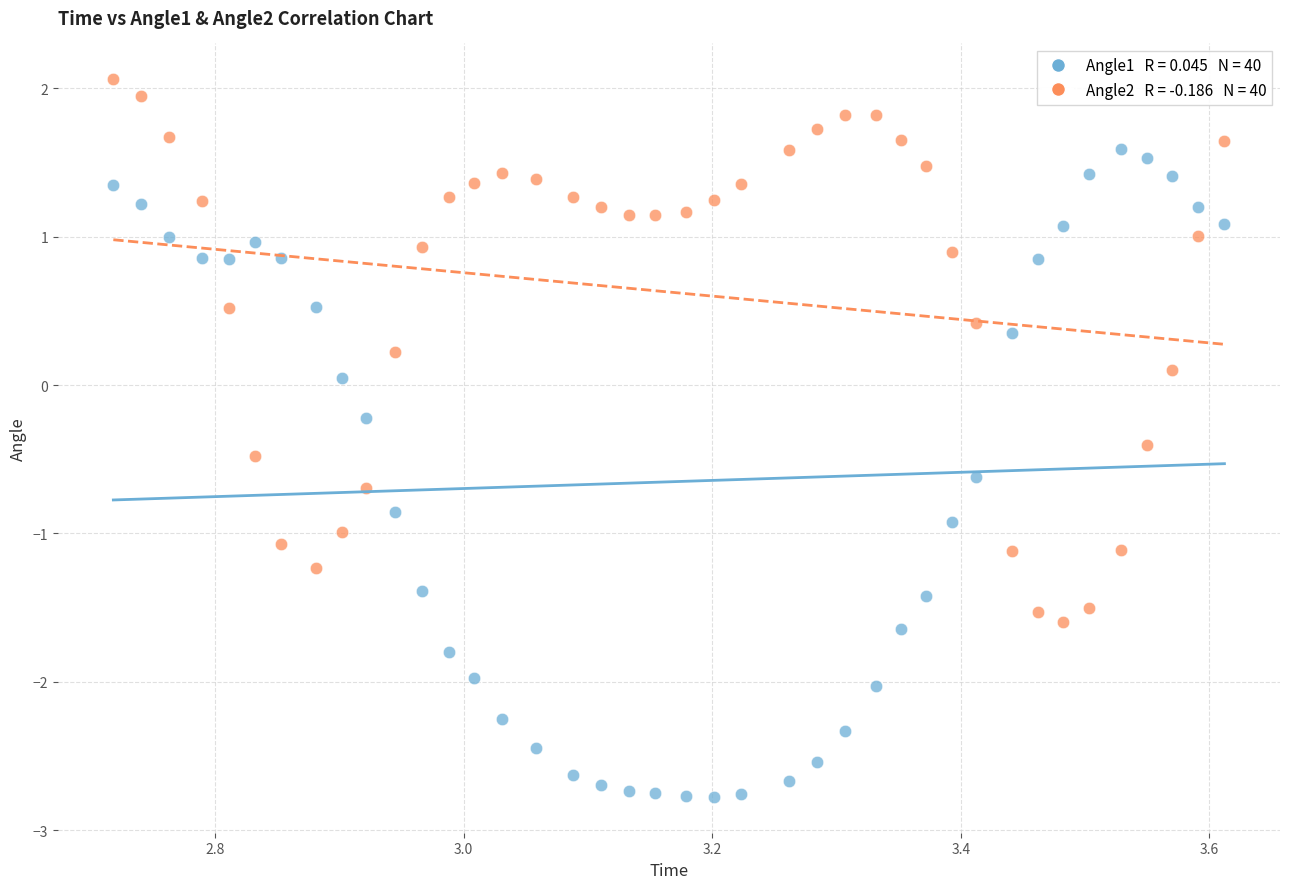

Across all data points, what is the range of Y values (max minus min)?

4.8